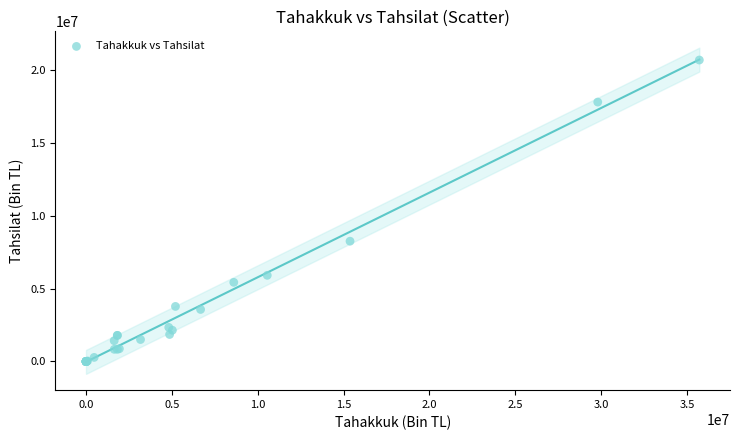

What Y value in the scatter plot is closest to 10359982?

8267571.2